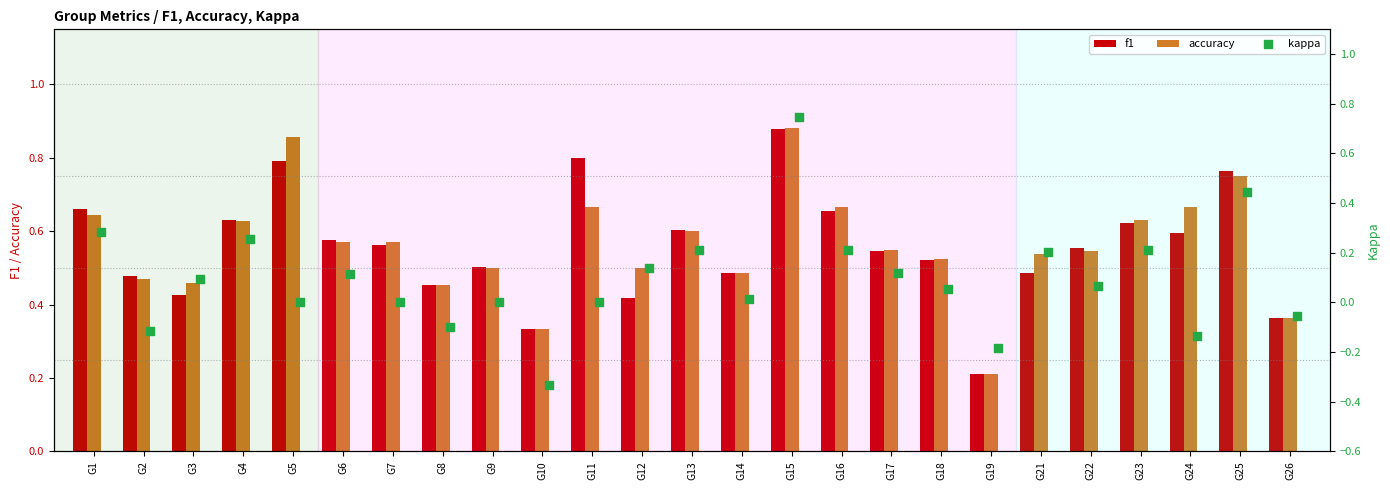

Which series has the largest total across all categories?

accuracy